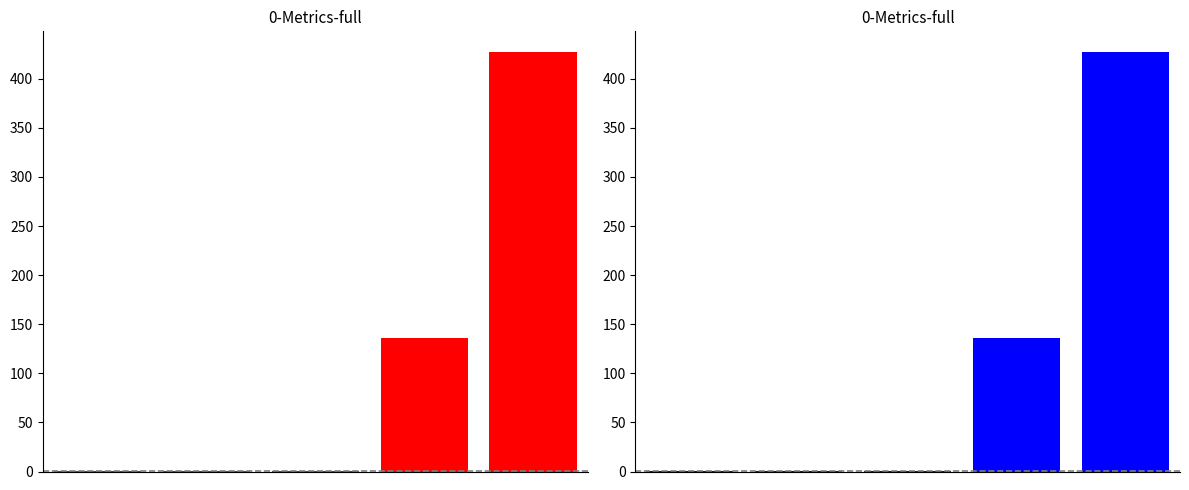

What is the value of the 3rd bar from the left?

0.5